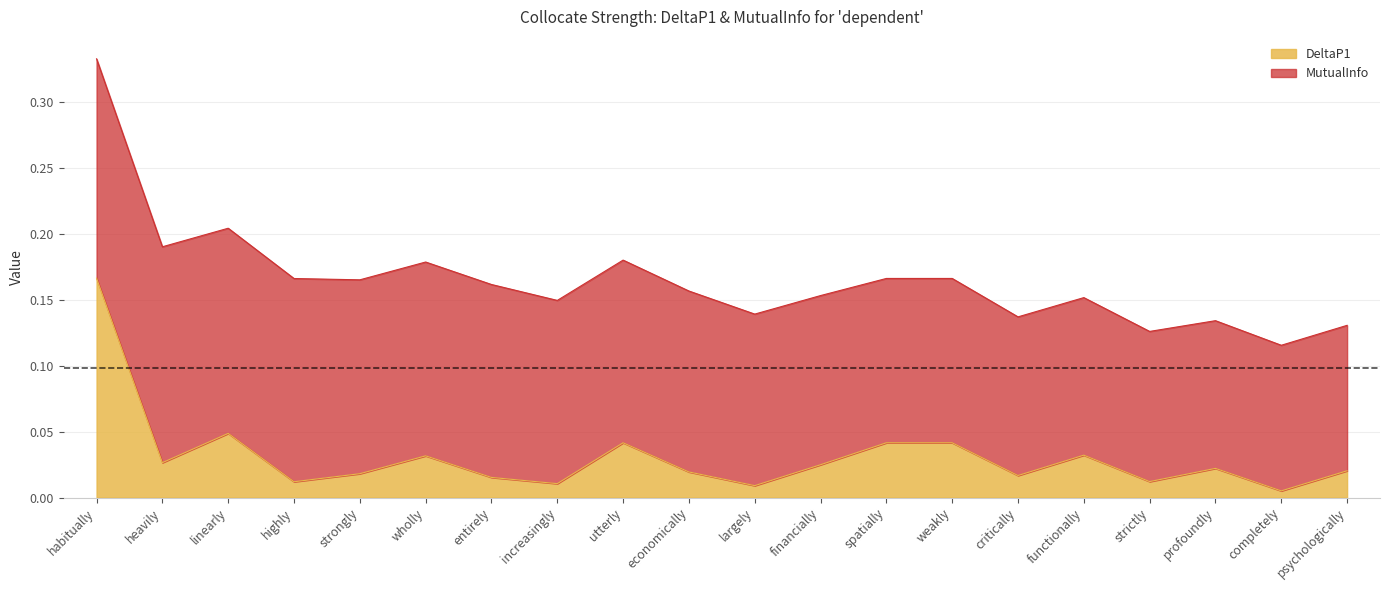

How many lines are shown in the chart?

2